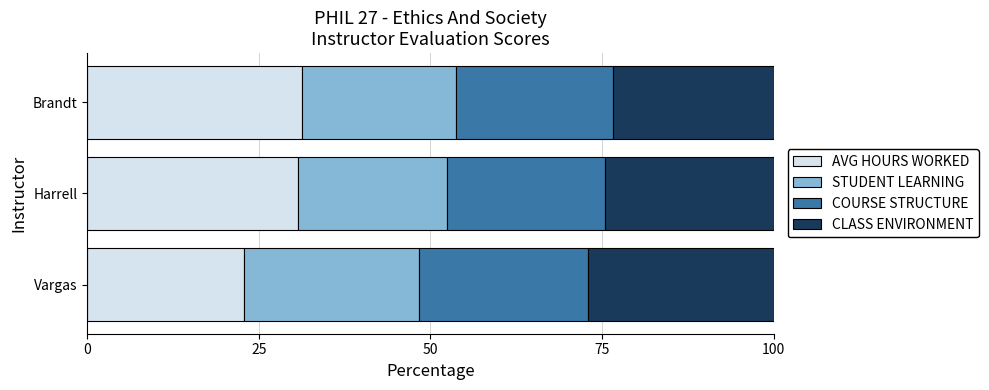

Is it true that AVG HOURS WORKED equals 30.7 at Harrell?

True